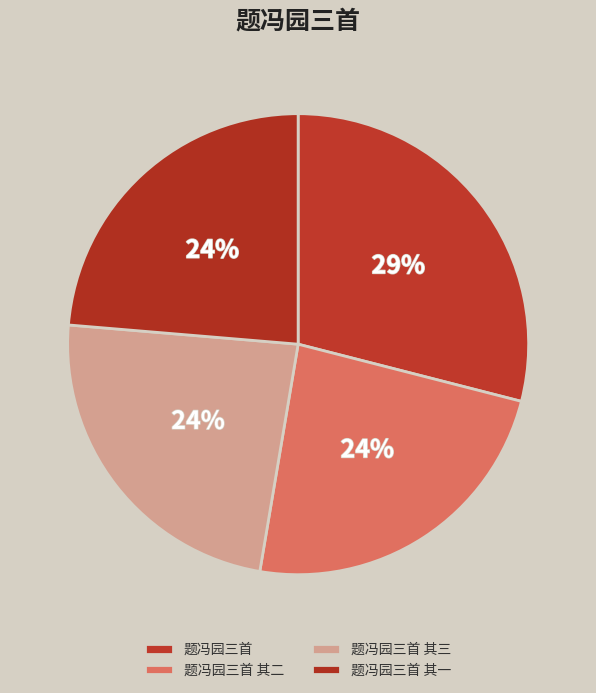

Is 题冯园三首 the majority of the pie?

No